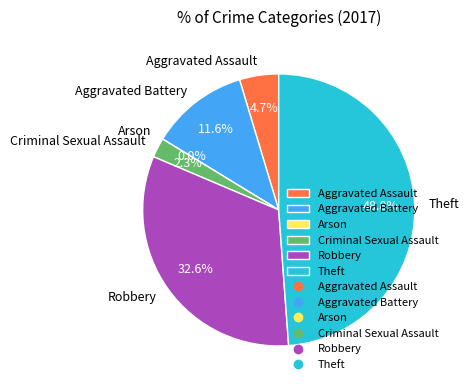

Is it true that Theft is 62% of the pie?

False